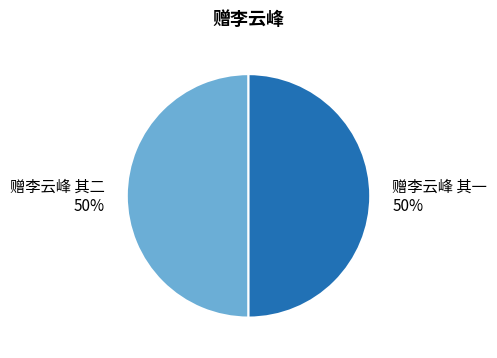

To the nearest percent, what is the average slice percentage?

50%